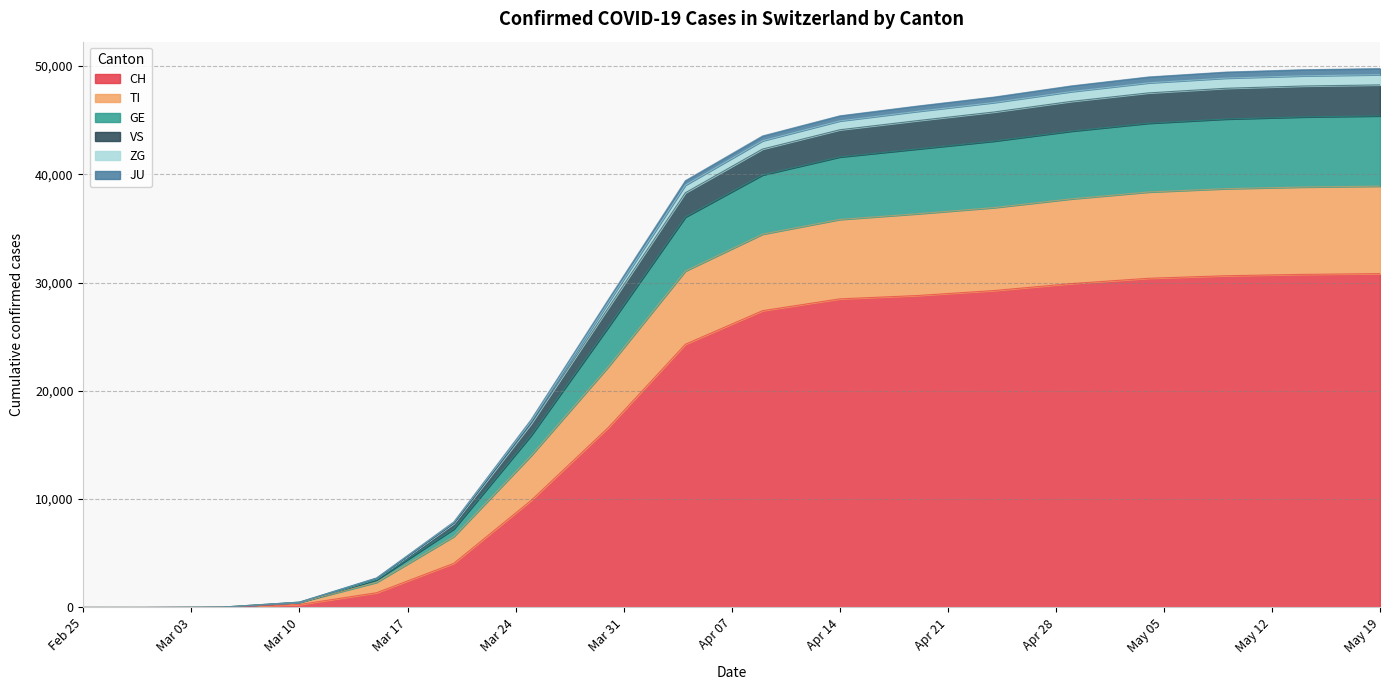

The value of CH at 2020-04-29 is 14795. True or false?

False